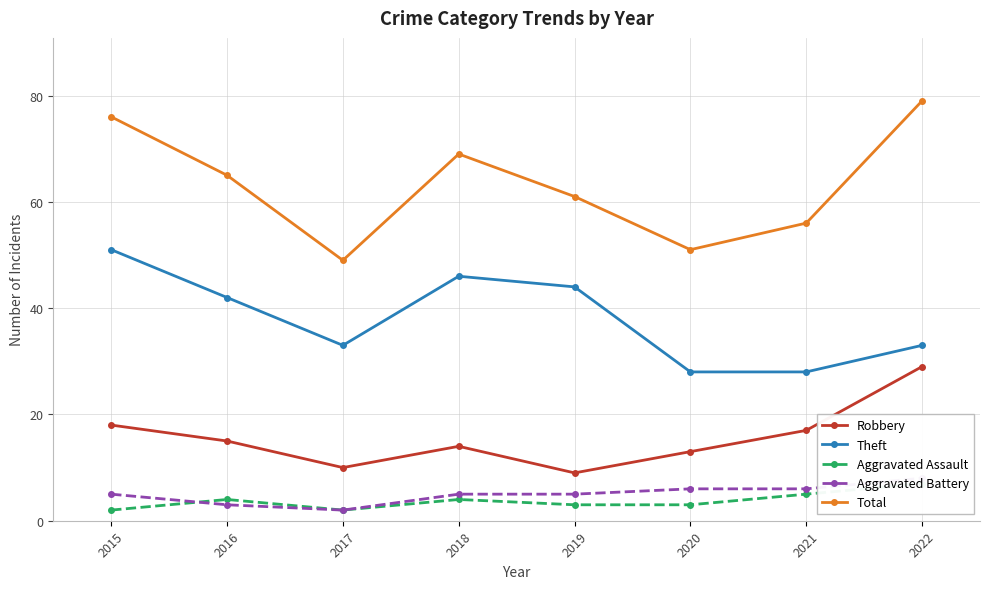

What is the minimum value shown in the chart?

2